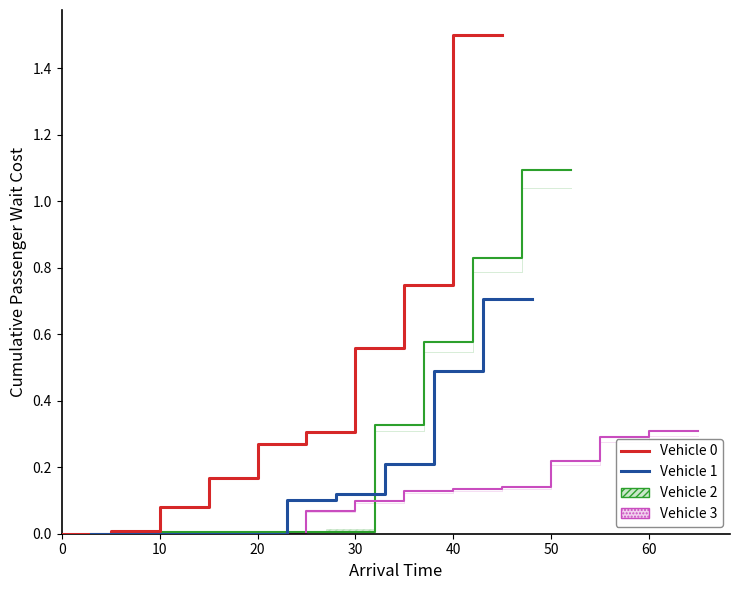

Which series changed the most between 40 and 8?

Vehicle 0